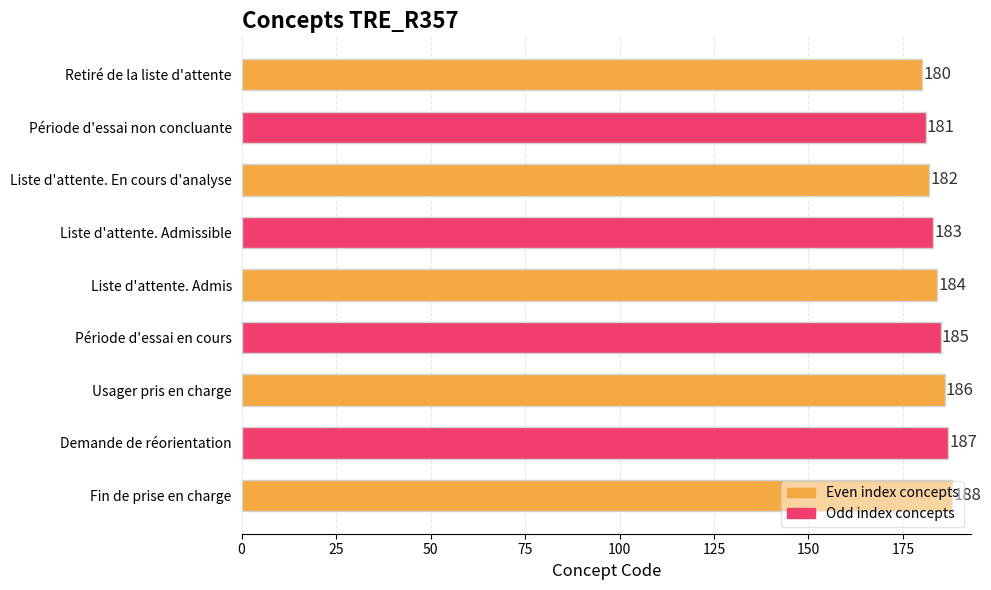

What is the greatest value displayed?

188